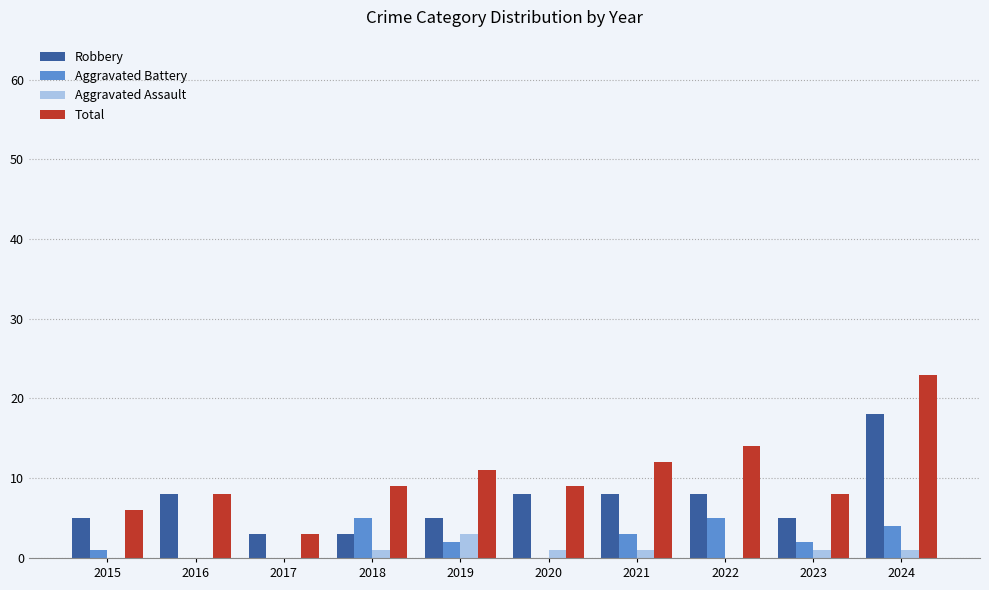

Reading left to right, what are all the values shown in this chart?

Robbery: 2015=5	2016=8	2017=3	2018=3	2019=5	2020=8	2021=8	2022=8	2023=5	2024=18
Aggravated Battery: 2015=1	2016=0	2017=0	2018=5	2019=2	2020=0	2021=3	2022=5	2023=2	2024=4
Aggravated Assault: 2015=0	2016=0	2017=0	2018=1	2019=3	2020=1	2021=1	2022=0	2023=1	2024=1
Total: 2015=6	2016=8	2017=3	2018=9	2019=11	2020=9	2021=12	2022=14	2023=8	2024=23